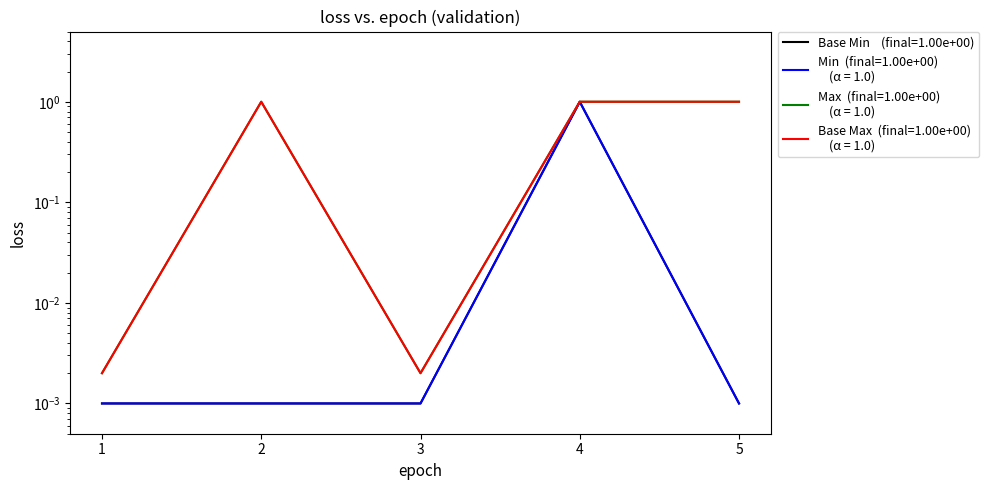

Which series has the largest range (max minus min)?

Extension (Base Min)